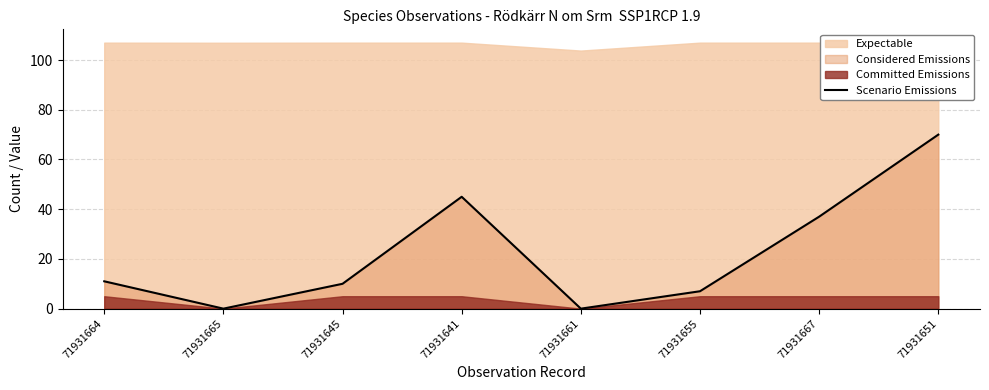

Rank the categories by value from lowest to highest.

71931665, 71931661, 71931655, 71931645, 71931664, 71931667, 71931641, 71931651